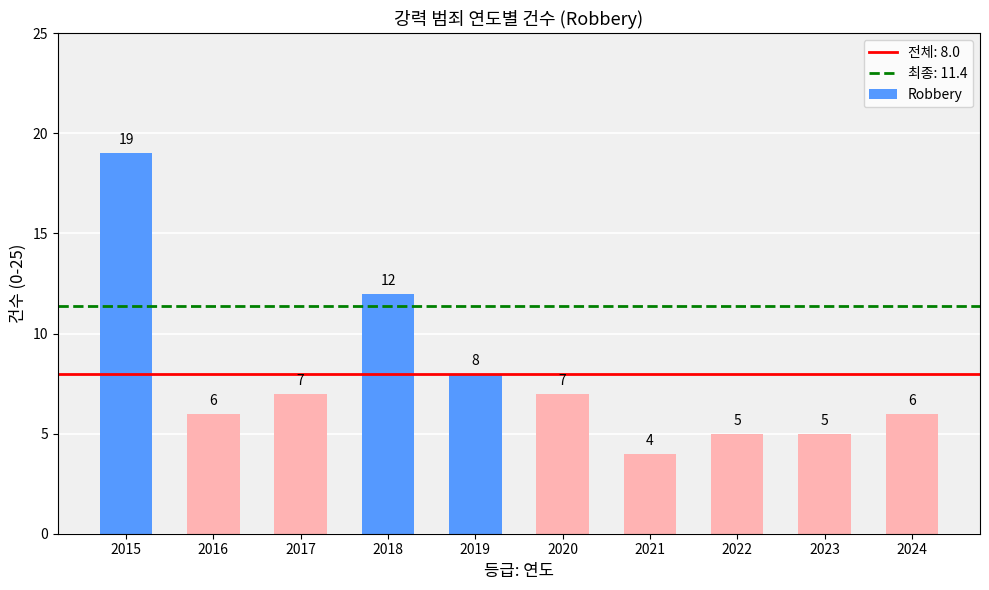

True or false: the data shows 3 at 2022.

False